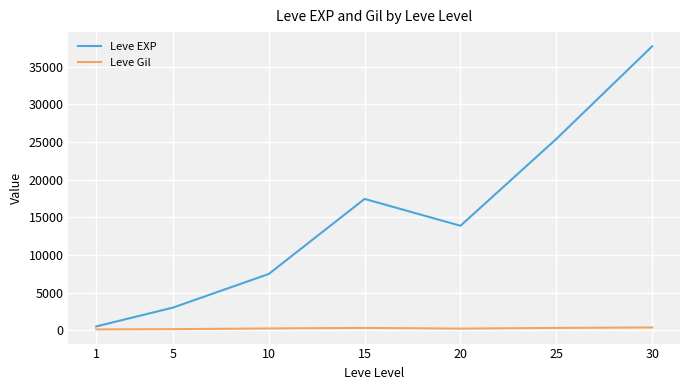

What are all the series names shown in the legend?

Leve EXP, Leve Gil